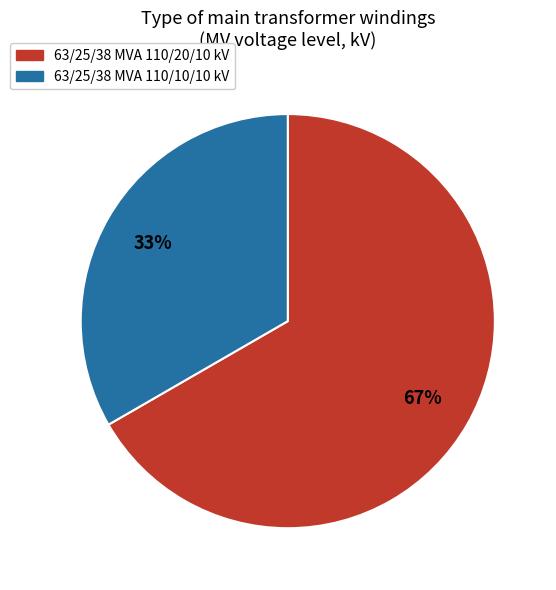

Approximately how many times larger is the value at 63/25/38 MVA 110/10/10 kV compared to 63/25/38 MVA 110/20/10 kV?

0.5